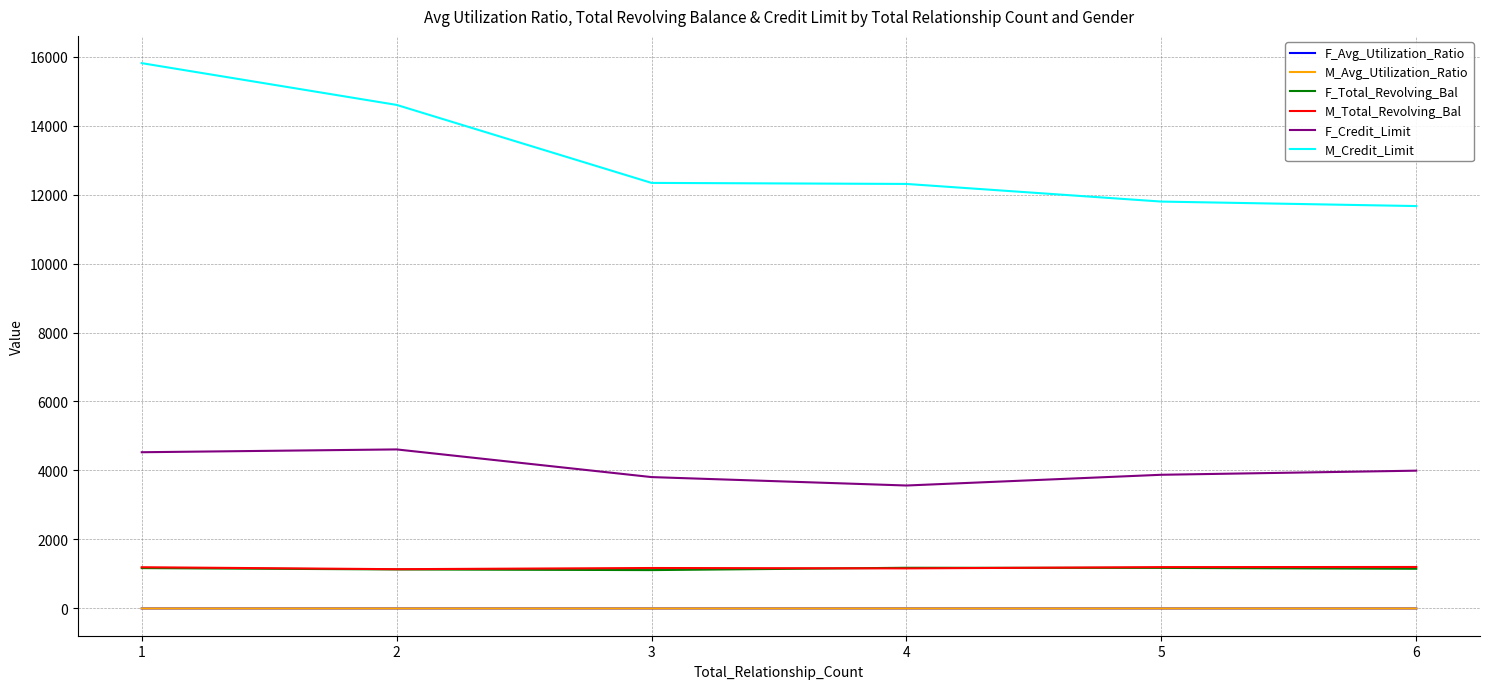

Which series has the widest spread of values?

M_Credit_Limit